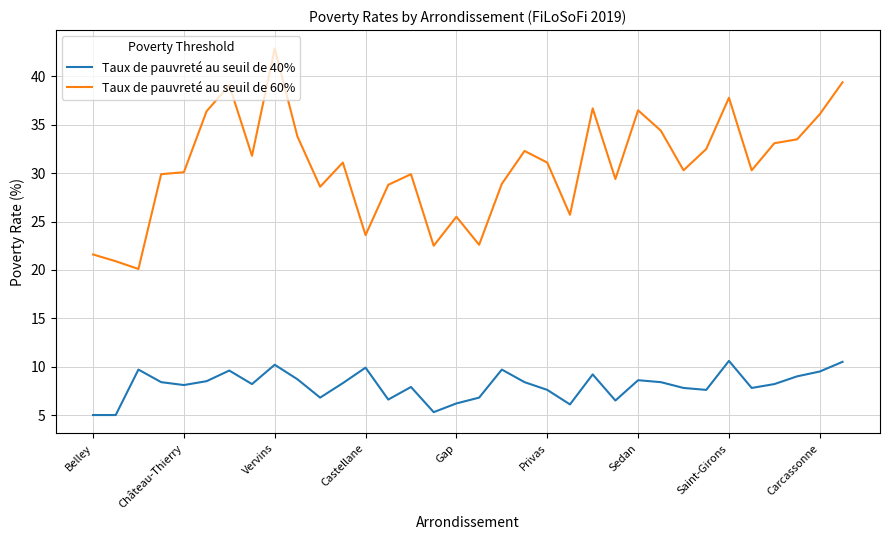

Which series has the largest total across all categories?

Taux de pauvreté au seuil de 60%